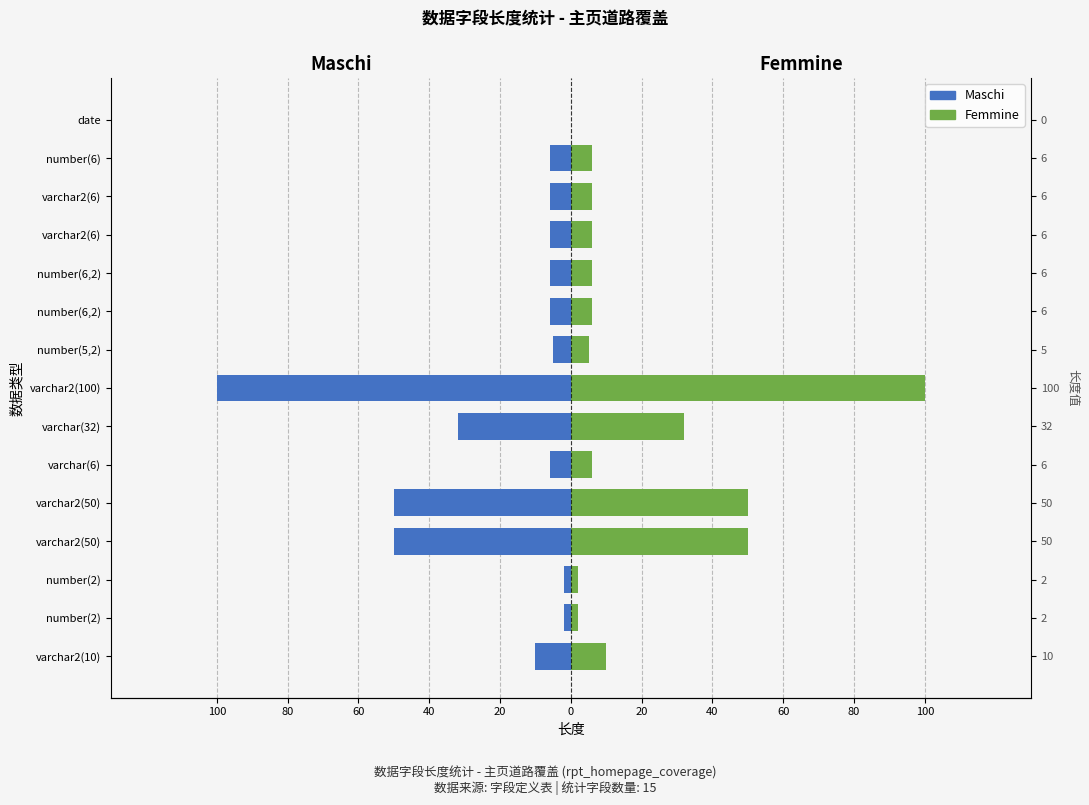

Reading left to right, what are all the values shown in this chart?

Maschi: -10	-2	-2	-50	-50	-6	-32	-100	-5	-6	-6	-6	-6	-6	0
Femmine: 10	2	2	50	50	6	32	100	5	6	6	6	6	6	0